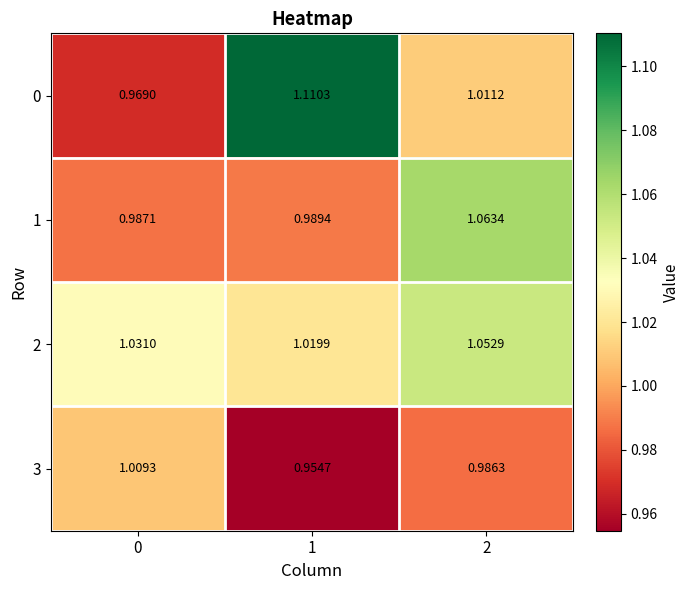

At how many categories does at least one series exceed 1?

3